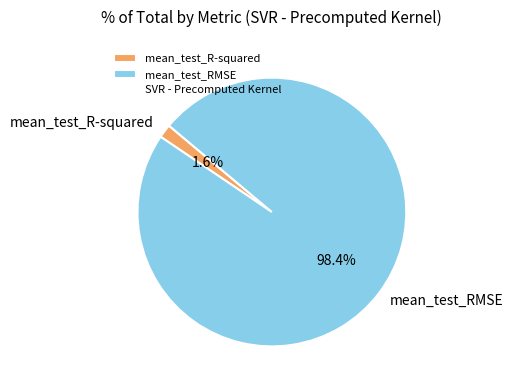

What percentage do mean_test_R-squared and mean_test_RMSE together represent?

100.0%